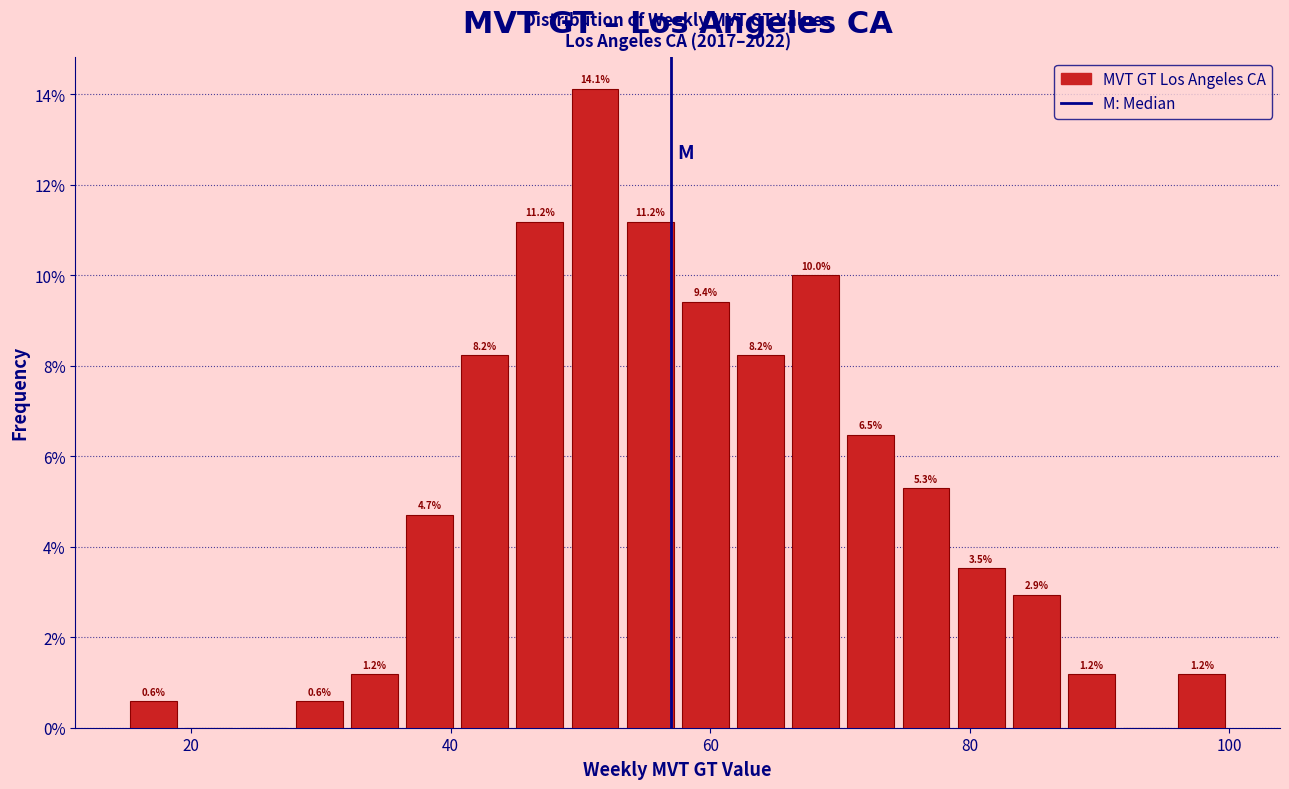

Read against the x-axis, roughly where is the centre of the tallest bar?

52